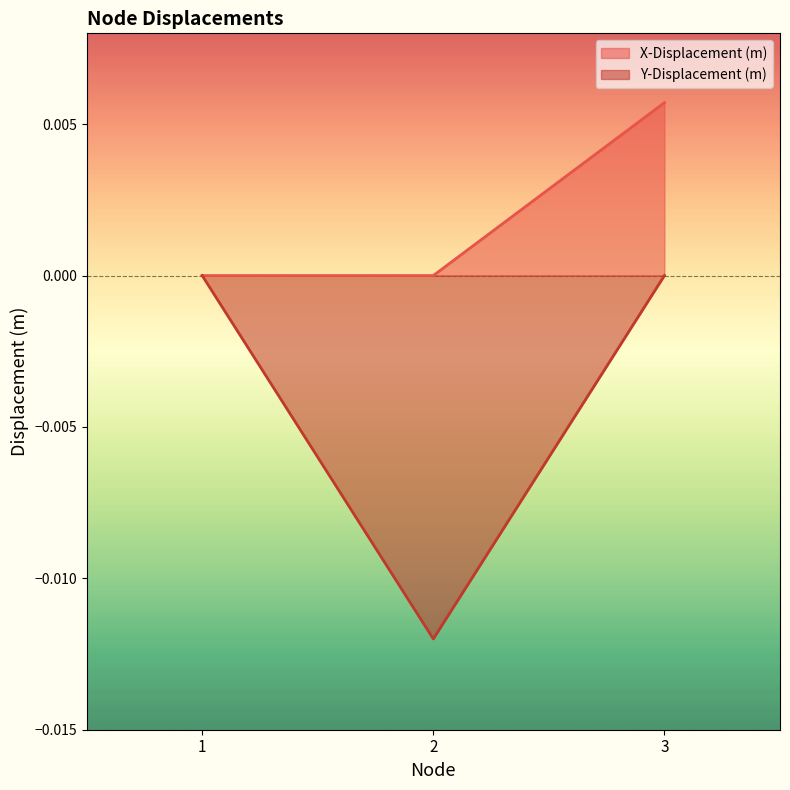

Between 3 and 2, which is larger?

3